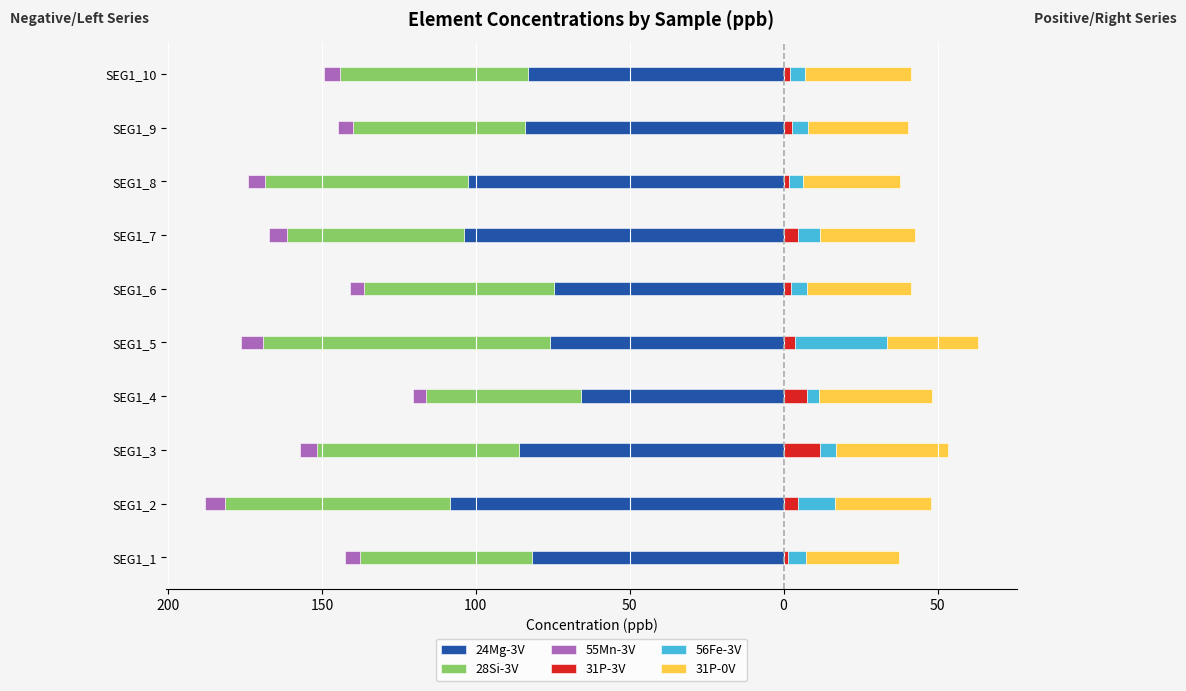

The 31P-0V series shows 52.5 at SEG1_7. True or false?

False